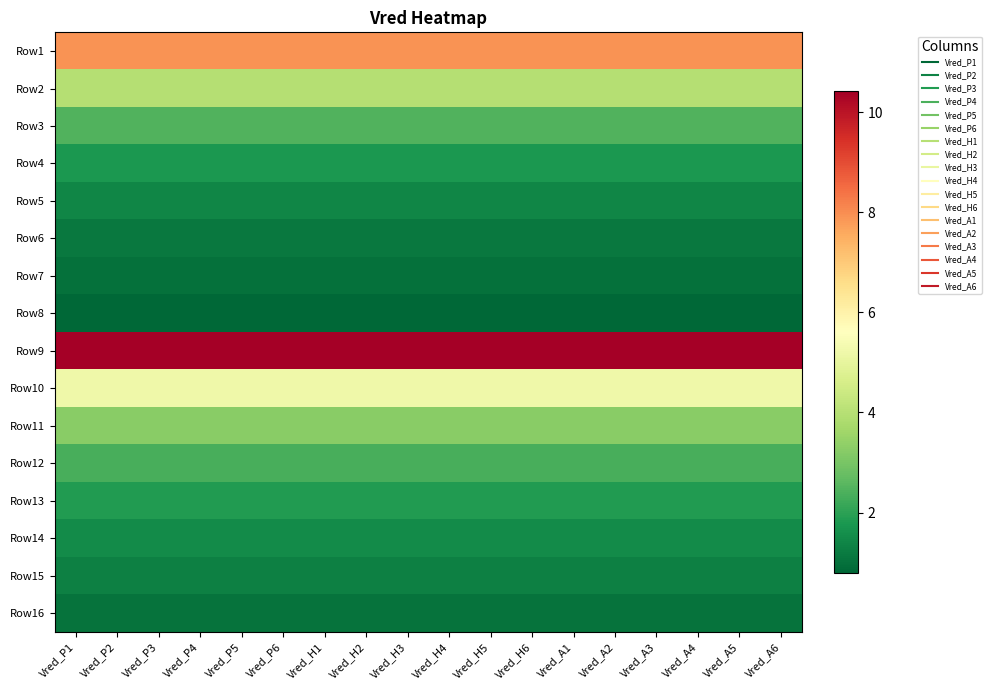

At how many categories does at least one series exceed 0?

18